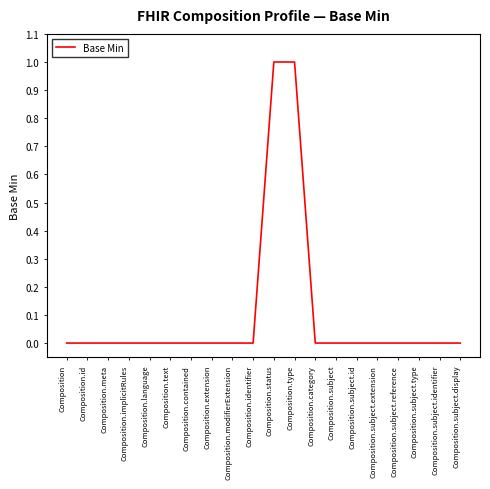

Is it true that the value at Composition.extension is -1?

False